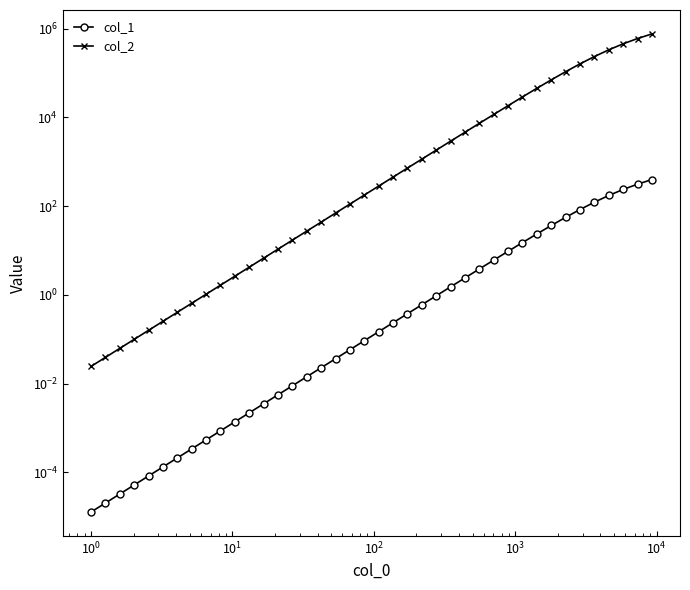

Count the number of categories in the chart.

40